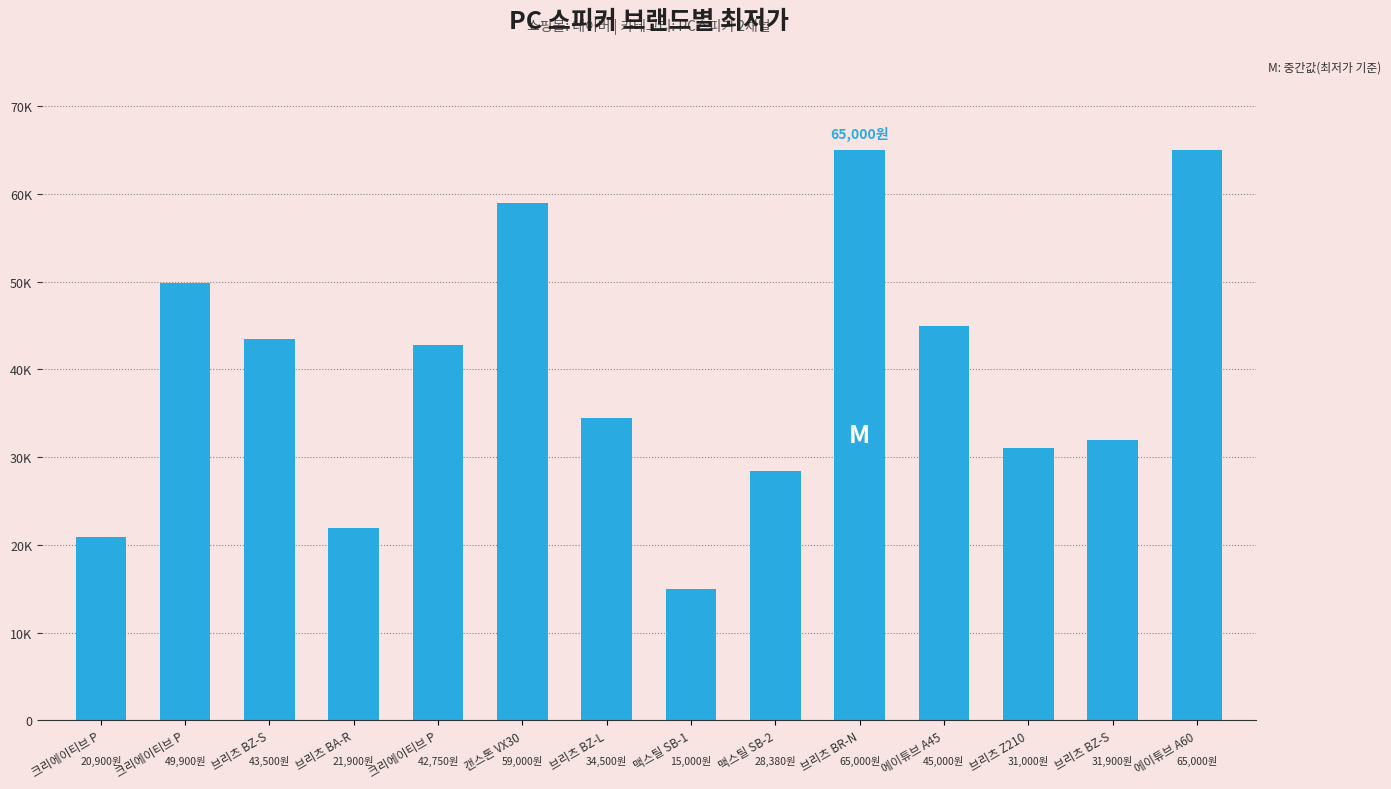

Reading left to right, transcribe all the data shown in this chart.

크리에이티브 P=20900	크리에이티브 P=49900	브리츠 BZ-S=43500	브리츠 BA-R=21900	크리에이티브 P=42750	캔스톤 VX30=59000	브리츠 BZ-L=34500	맥스틸 SB-1=15000	맥스틸 SB-2=28380	브리츠 BR-N=65000	에이튜브 A45=45000	브리츠 Z210=31000	브리츠 BZ-S=31900	에이튜브 A60=65000